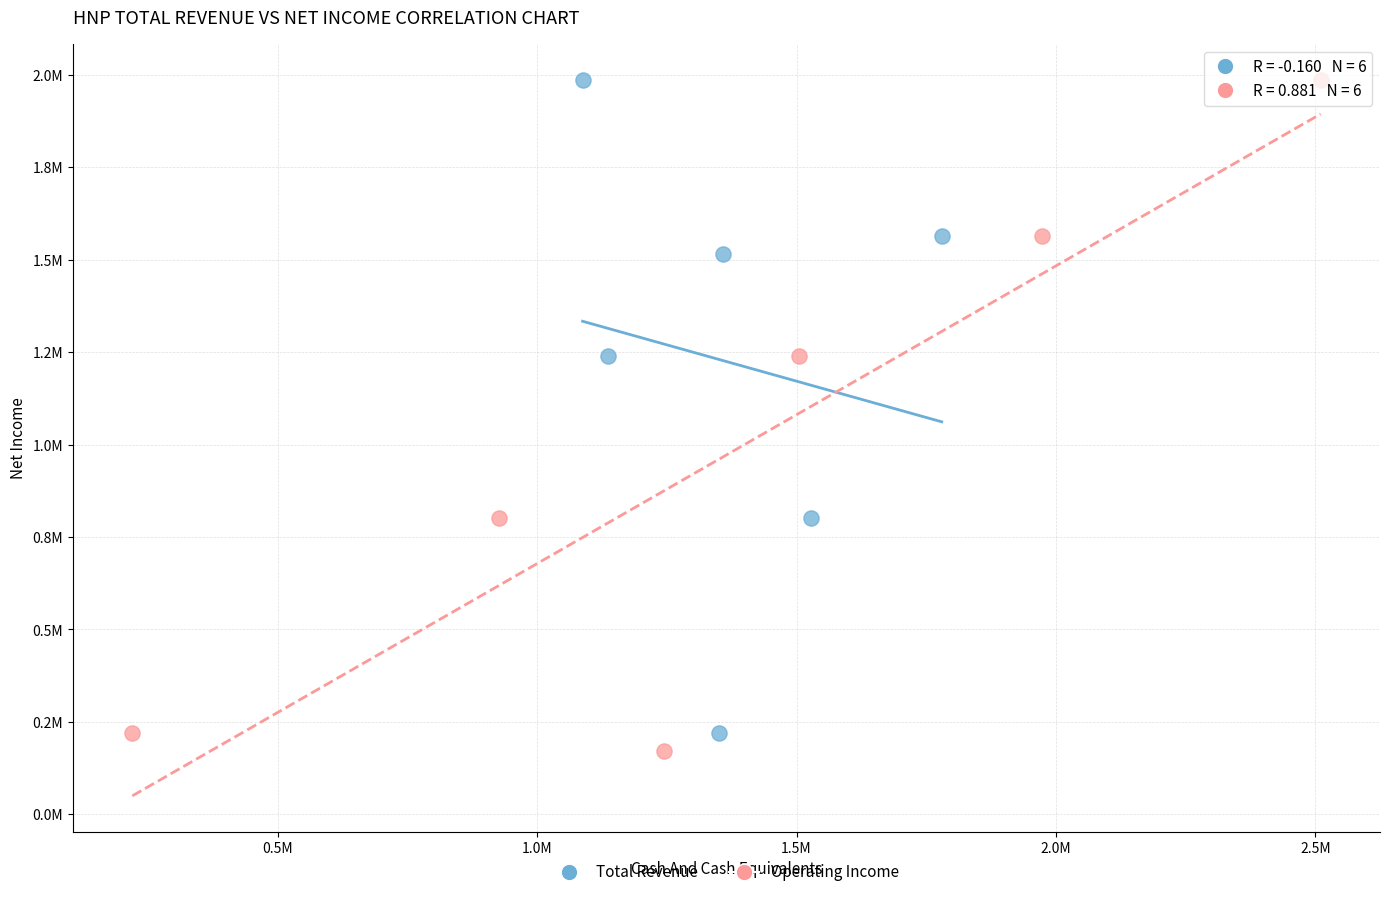

What are all the series names shown in the legend?

Total Revenue, Operating Income